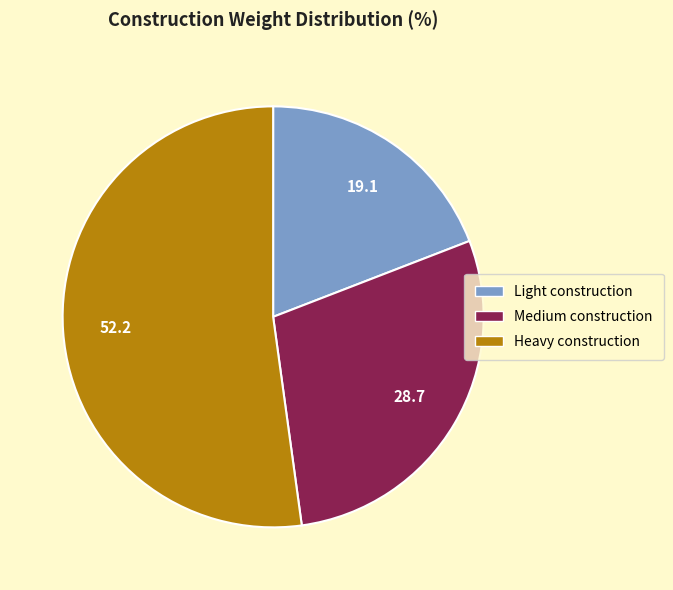

Rank the categories by value from highest to lowest.

Heavy construction, Medium construction, Light construction